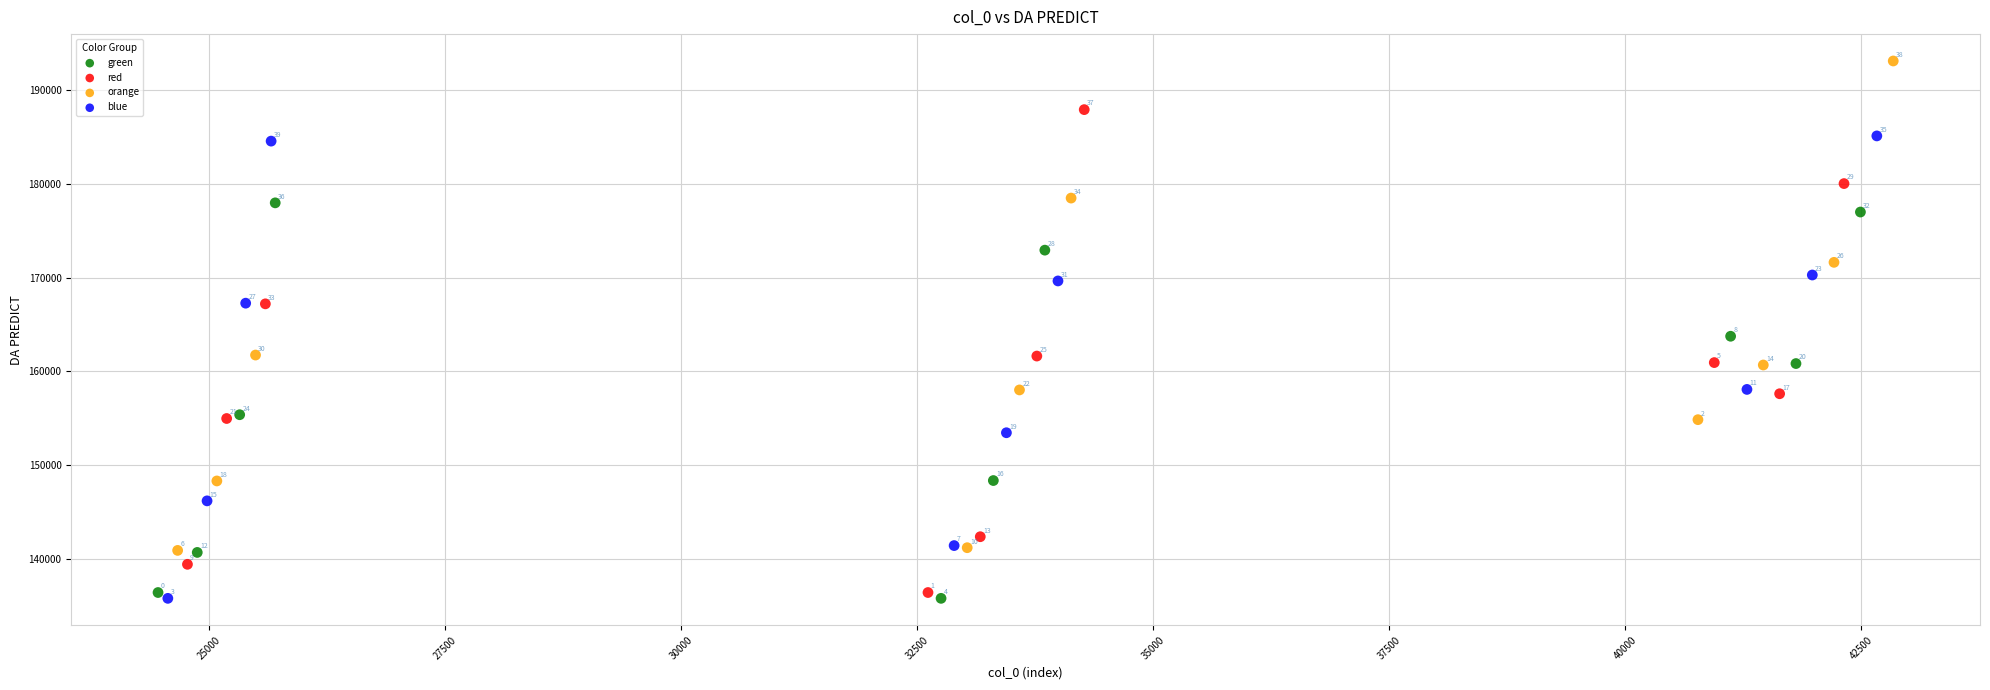

What are all the series names shown in the legend?

green, red, orange, blue